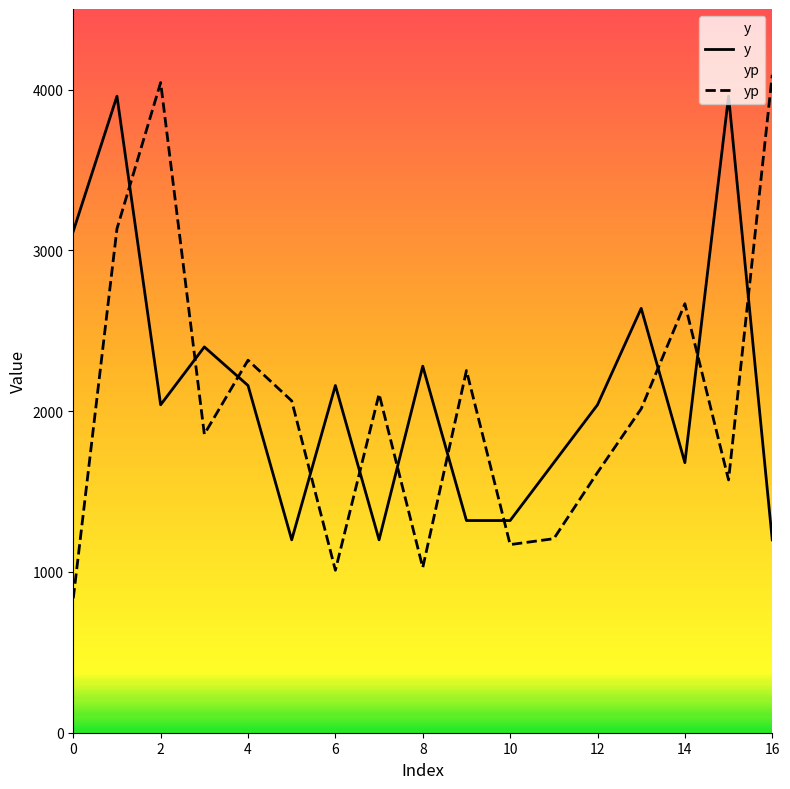

Rank the series by their maximum value, from highest to lowest.

yp, y